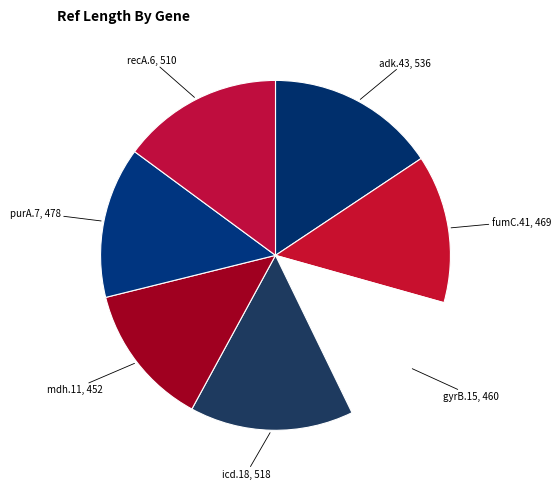

Is there a majority slice in this chart?

No